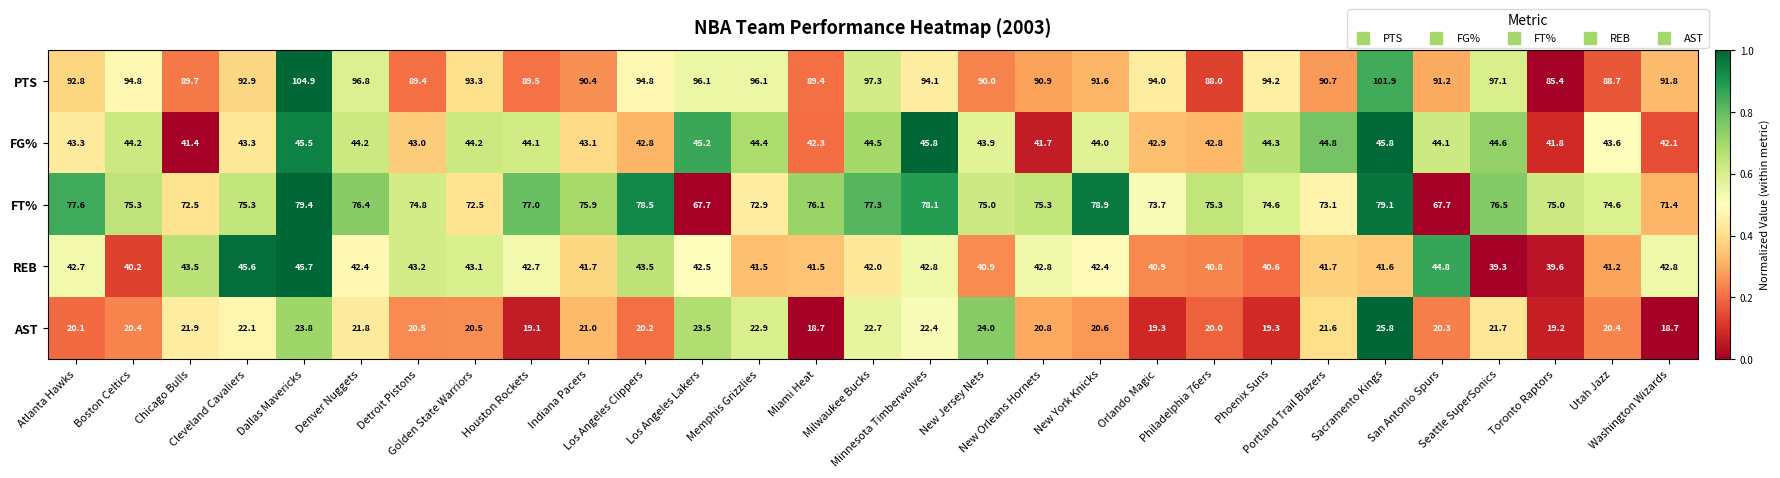

What is the average value of the FG% series?

43.7